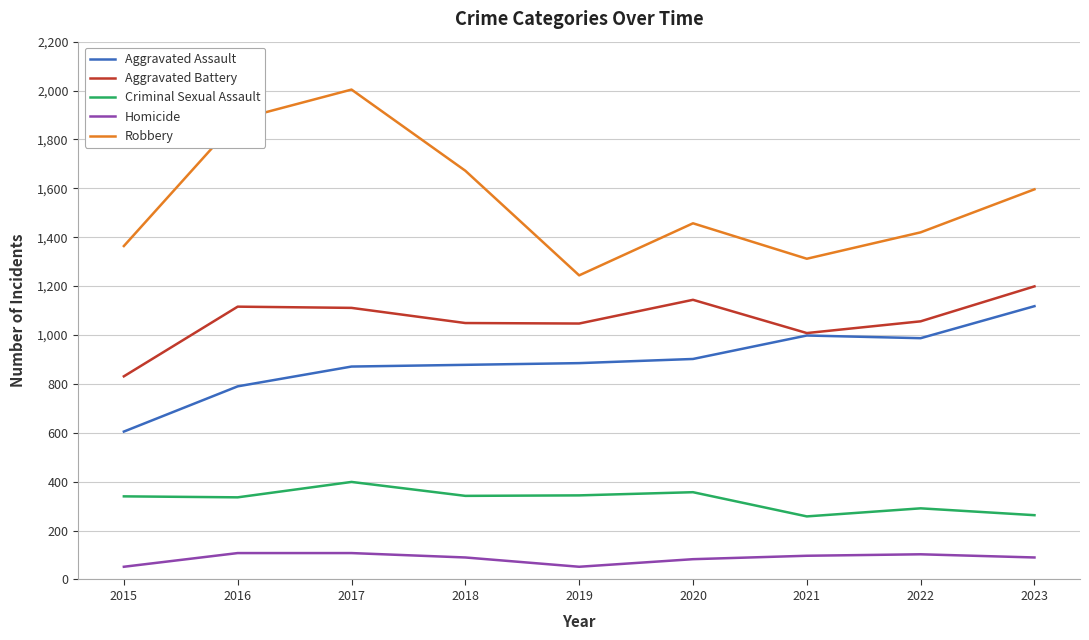

Where is Aggravated Battery nearest to the value 1015?

2021